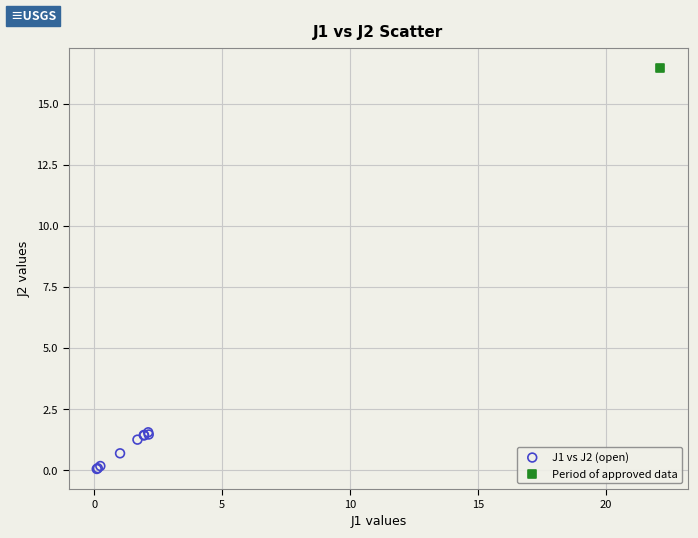

What are all the series names shown in the legend?

J1 vs J2 (open), Period of approved data